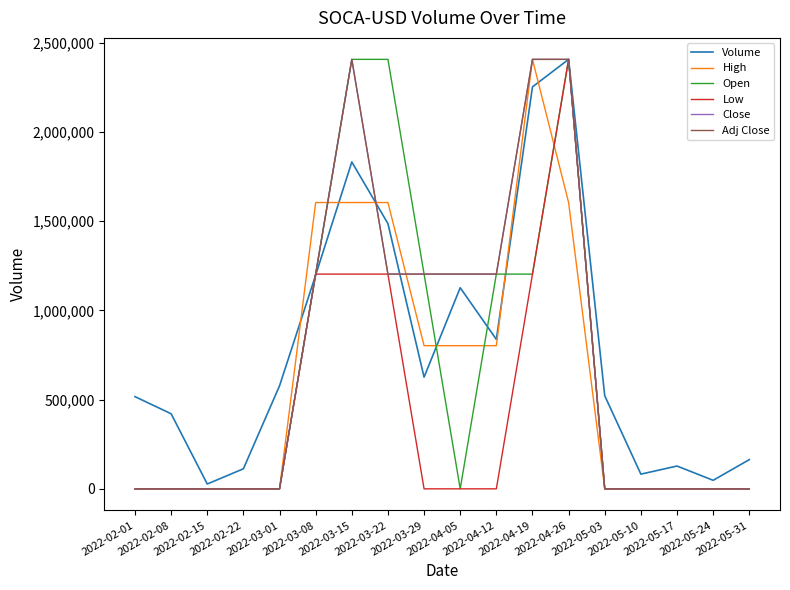

The value of Low at 2022-05-24 is 1008546.9. True or false?

False